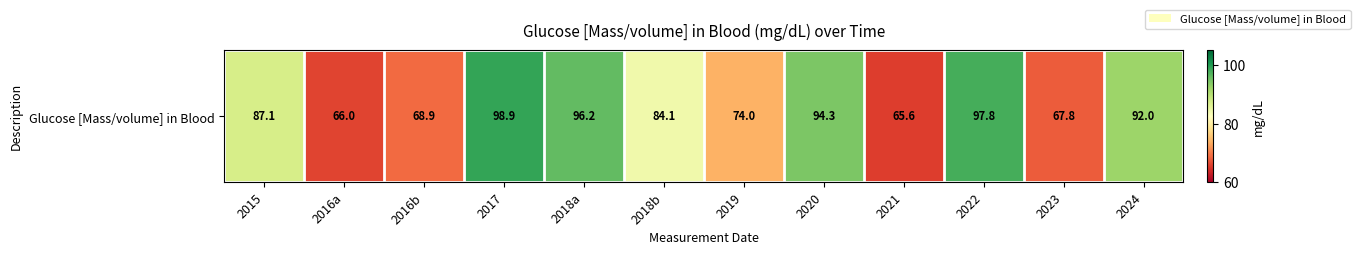

How many distinct data groups are displayed?

1